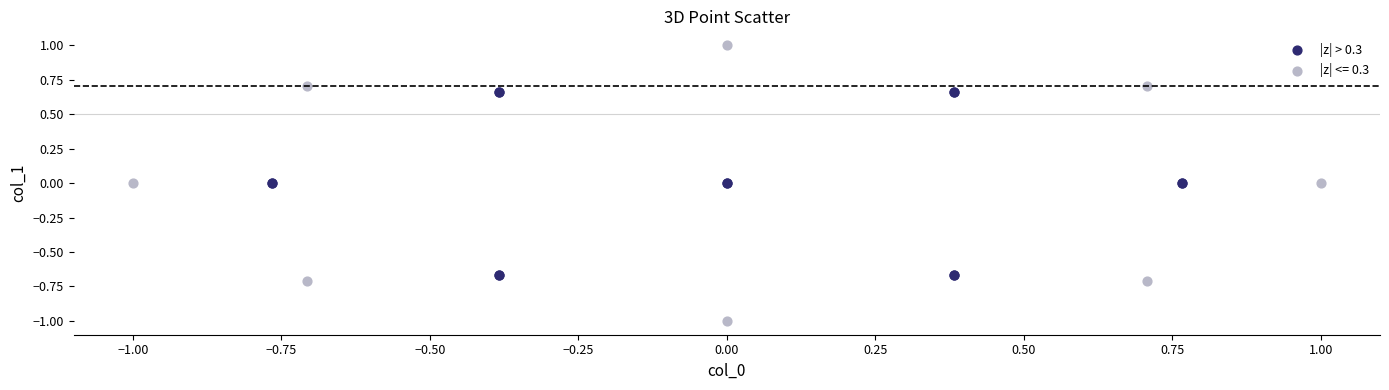

Which series contains the highest Y value?

|z| <= 0.3